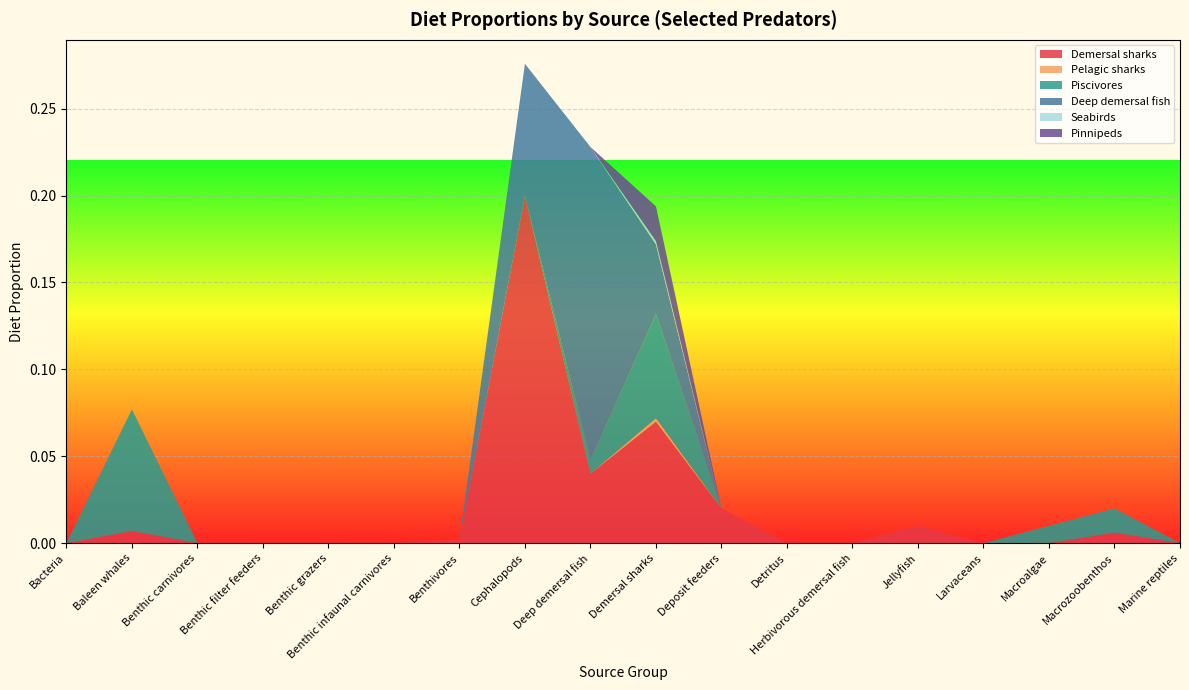

Reading left to right, what are all the values shown in this chart?

Demersal sharks: 0.0	0.0	0.0	0.0	0.0	0.0	0.0	0.2	0.0	0.1	0.0	0.0	0.0	0.0	0.0	0.0	0.0	0.0
Pelagic sharks: 0.0	0.0	0.0	0.0	0.0	0.0	0.0	0.0	0.0	0.0	0.0	0.0	0.0	0.0	0.0	0.0	0.0	0.0
Piscivores: 0.0	0.1	0.0	0.0	0.0	0.0	0.0	0.0	0.0	0.1	0.0	0.0	0.0	0.0	0.0	0.0	0.0	0.0
Deep demersal fish: 0.0	0.0	0.0	0.0	0.0	0.0	0.0	0.1	0.2	0.0	0.0	0.0	0.0	0.0	0.0	0.0	0.0	0.0
Seabirds: 0.0	0.0	0.0	0.0	0.0	0.0	0.0	0.0	0.0	0.0	0.0	0.0	0.0	0.0	0.0	0.0	0.0	0.0
Pinnipeds: 0.0	0.0	0.0	0.0	0.0	0.0	0.0	0.0	0.0	0.0	0.0	0.0	0.0	0.0	0.0	0.0	0.0	0.0